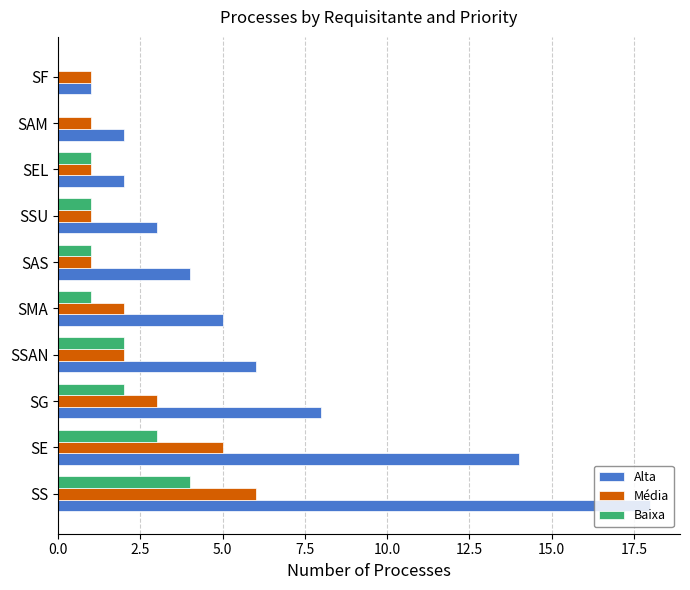

Which series has the largest total across all categories?

Alta